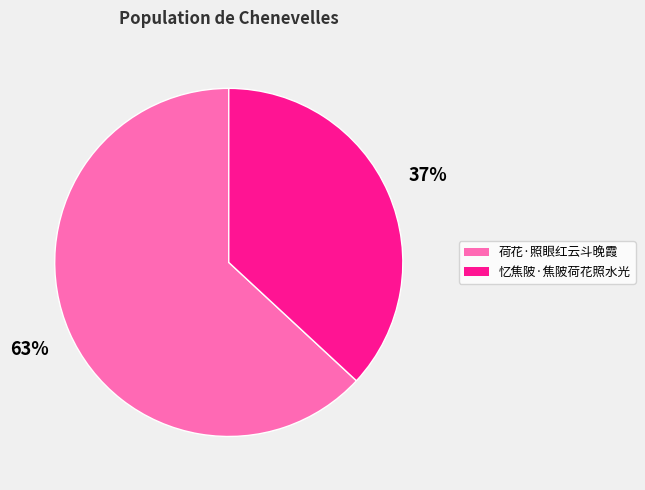

To the nearest percent, what is the combined percentage of 荷花·照眼红云斗晚霞 and 忆焦陂·焦陂荷花照水光?

100%